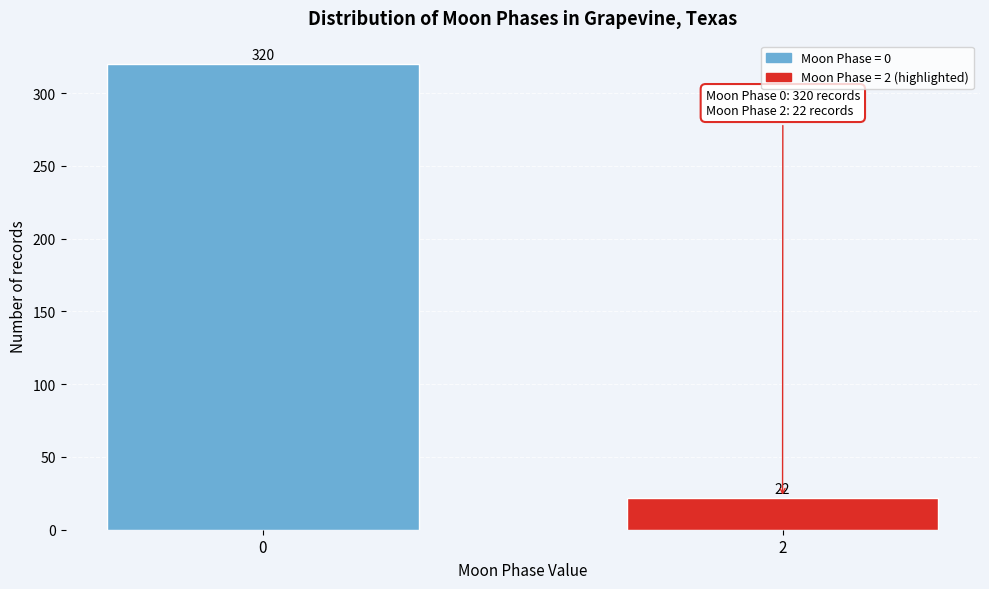

Reading left to right, what are all the values shown in this chart?

0=320	2=22